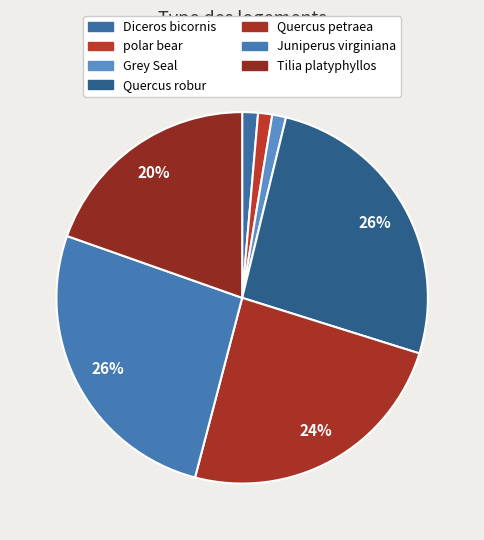

What is the change in value from Quercus robur to Tilia platyphyllos?

-230.0